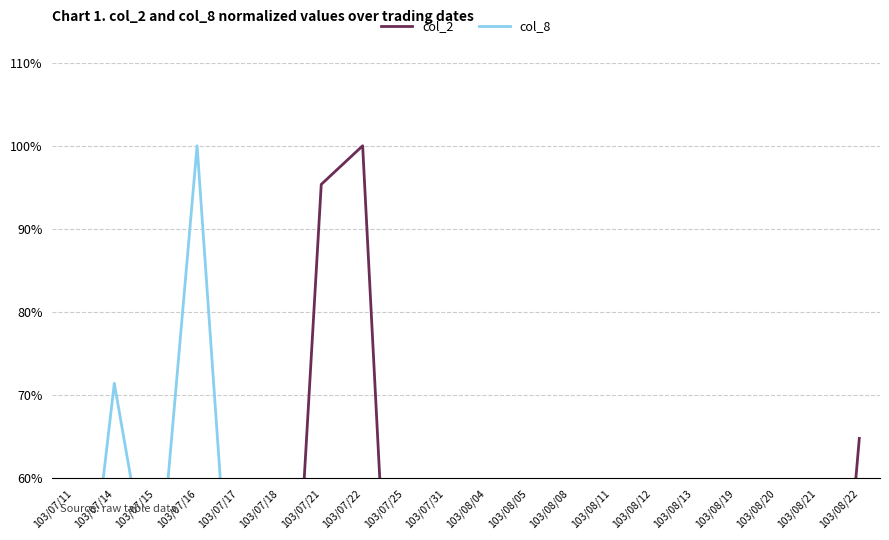

Where is the first local minimum for col_8?

103/07/15